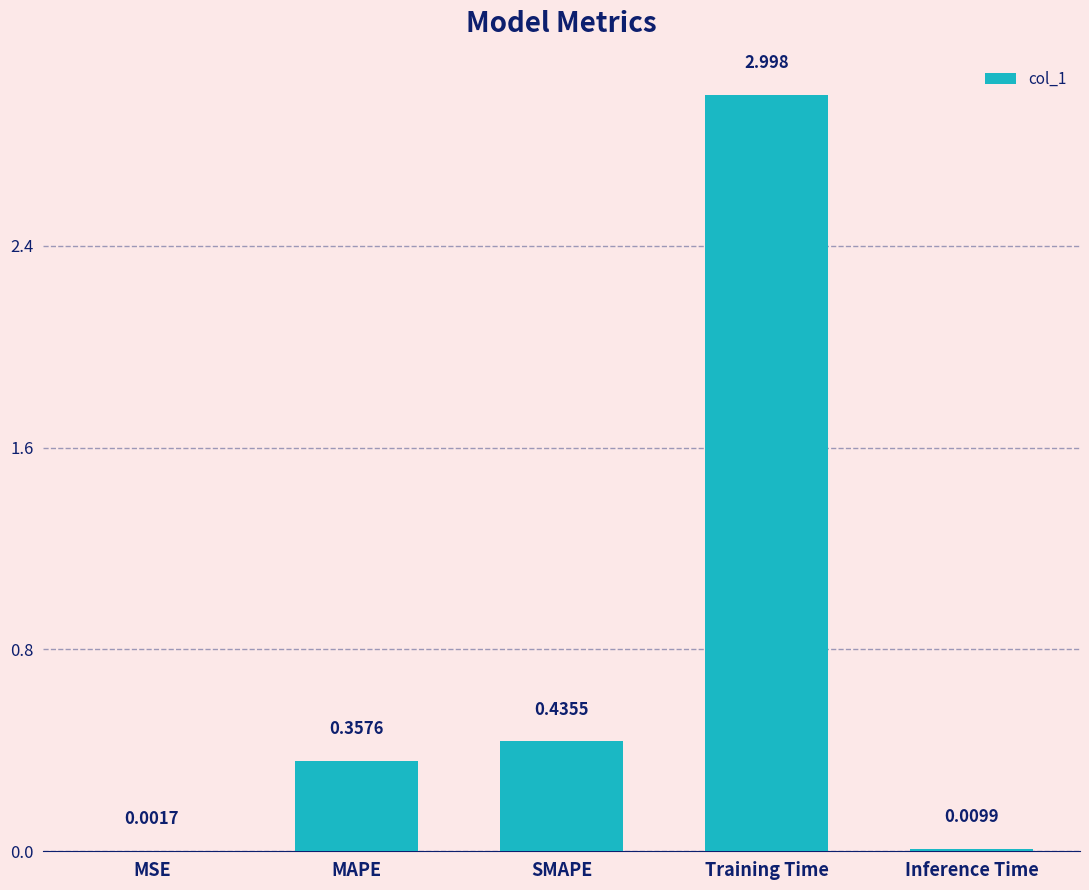

Between Inference Time and SMAPE, which is larger?

SMAPE